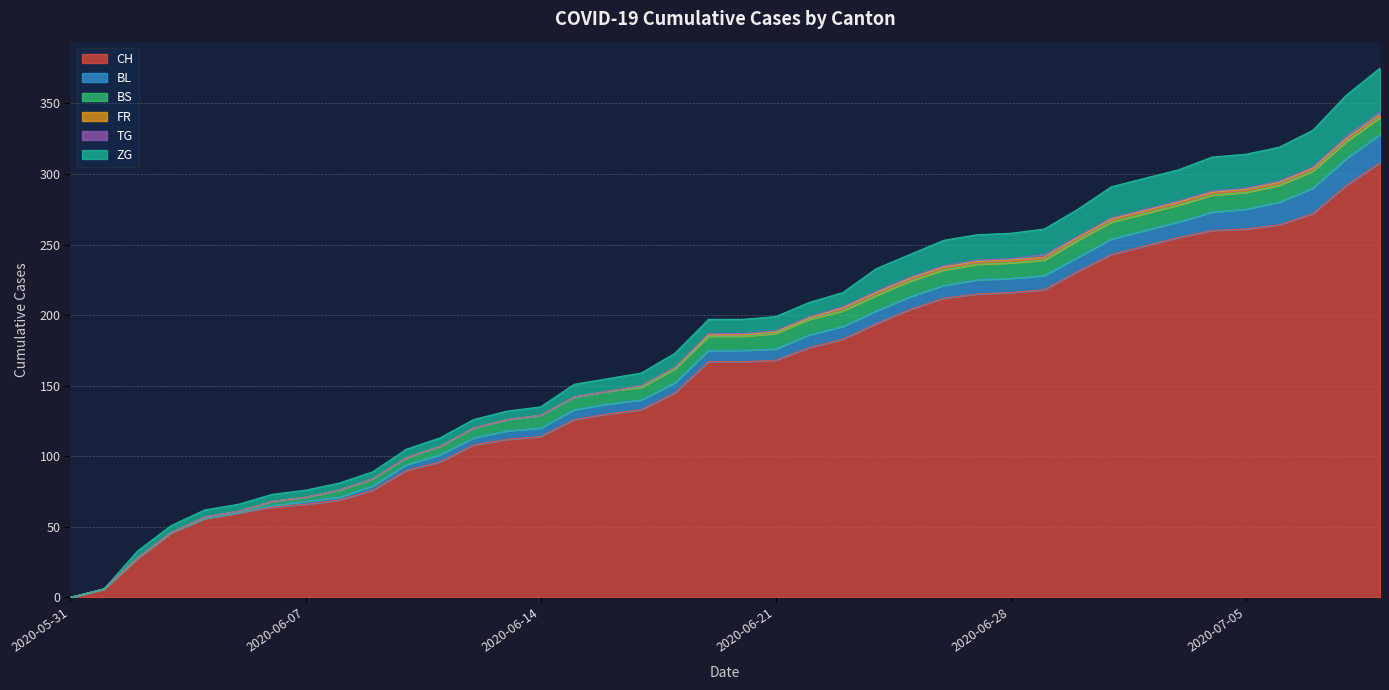

How many lines are shown in the chart?

6